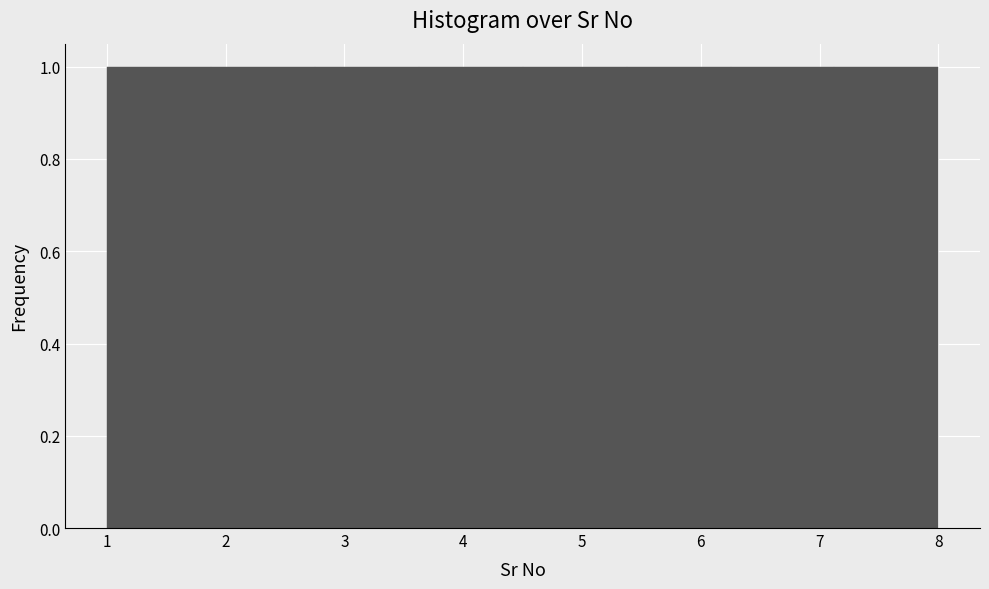

Reading left to right, list every bar in this chart as the range it spans on the x-axis followed by its height. Neither the bar edges nor the heights are printed on the chart, so give them approximately, as read against the axes.

1.0 to 1.9: 1
1.9 to 2.8: 1
2.8 to 3.6: 1
3.6 to 4.5: 1
4.5 to 5.4: 1
5.4 to 6.3: 1
6.3 to 7.1: 1
7.1 to 8.0: 1